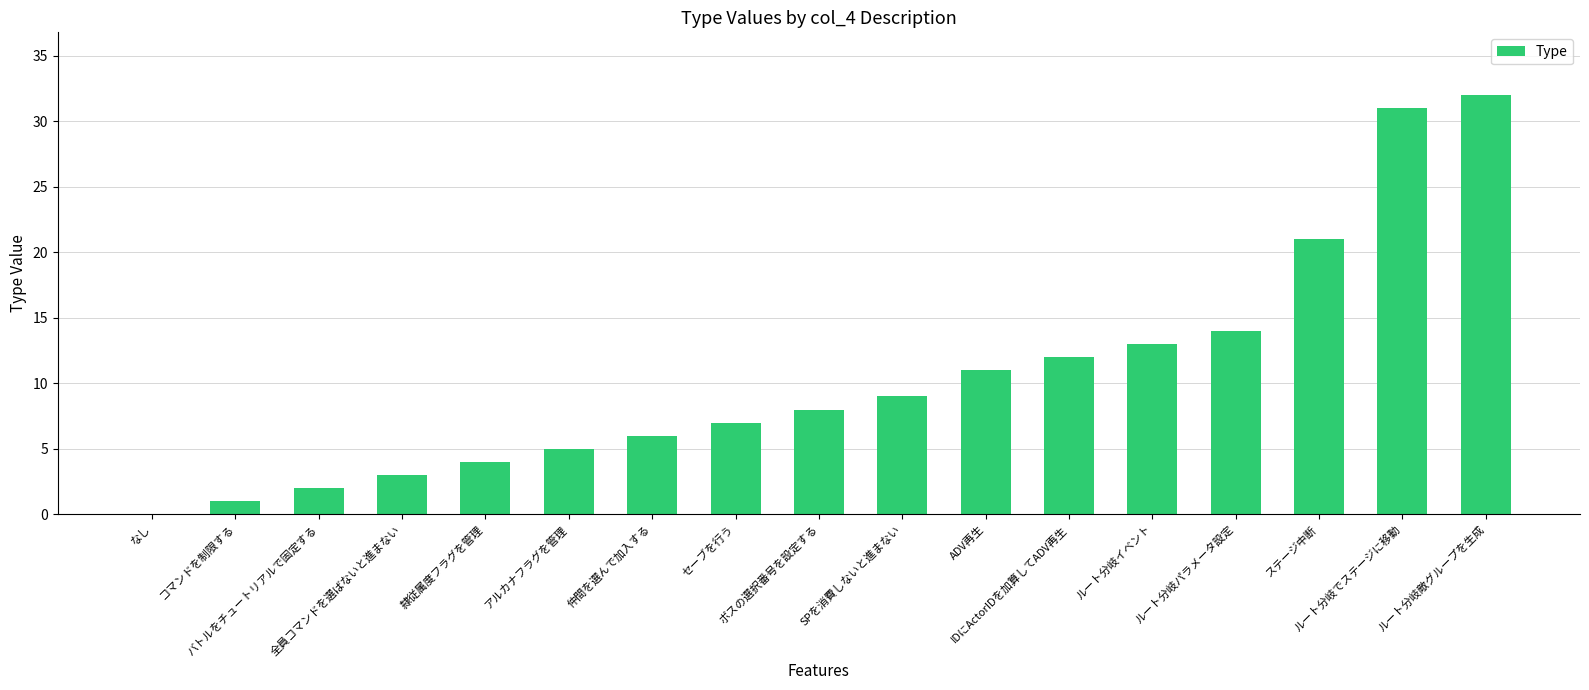

Between ルート分岐でステージに移動 and ルート分岐敵グループを生成, which is larger?

ルート分岐敵グループを生成